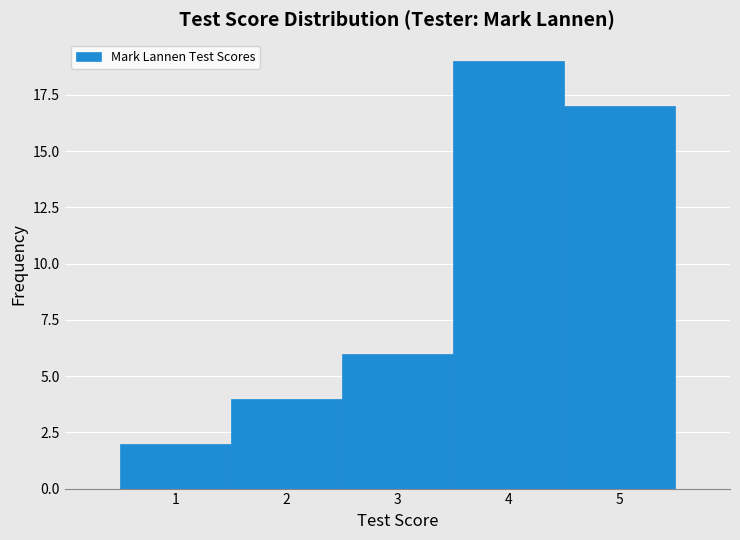

Which range on the x-axis has the tallest bar?

3.5 to 4.5